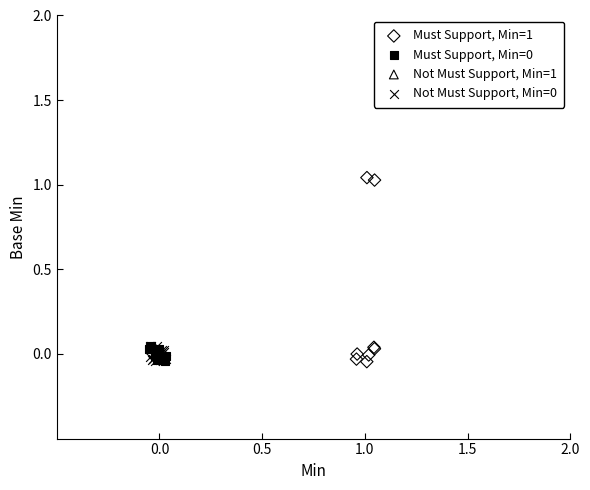

Which series has the widest spread of Y values?

Must Support, Min=1